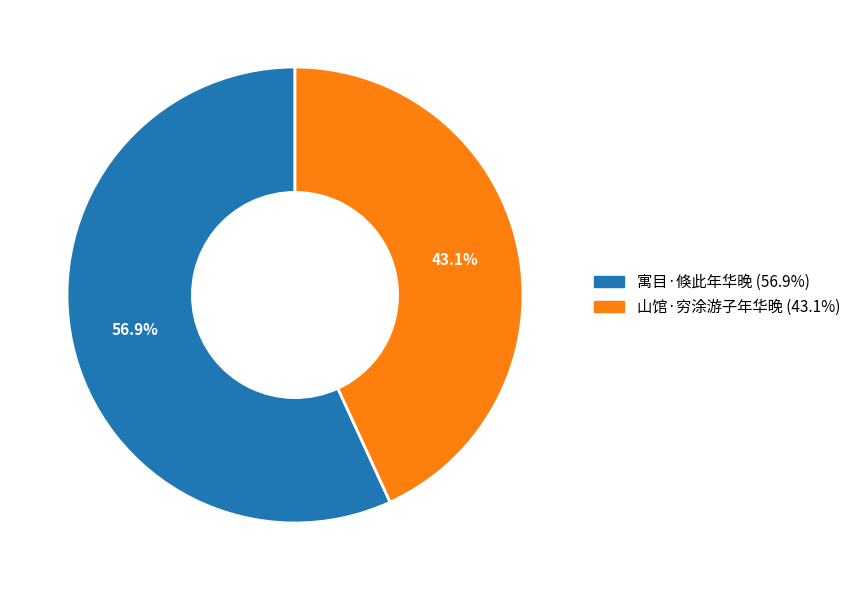

What is the total percentage of 山馆·穷涂游子年华晚 and 寓目·倏此年华晚?

100.0%